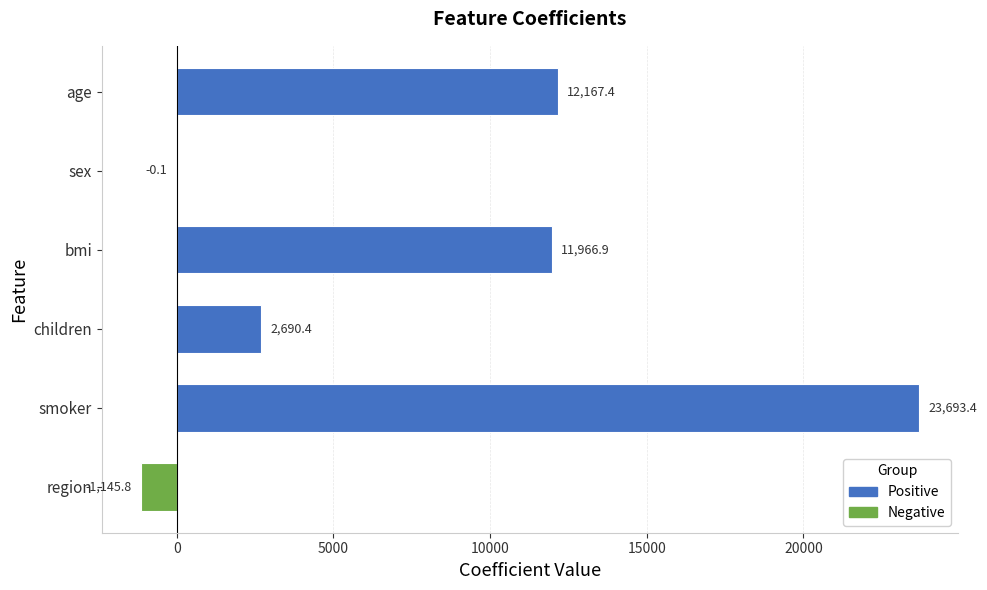

Where is the data nearest to the value 11273?

bmi